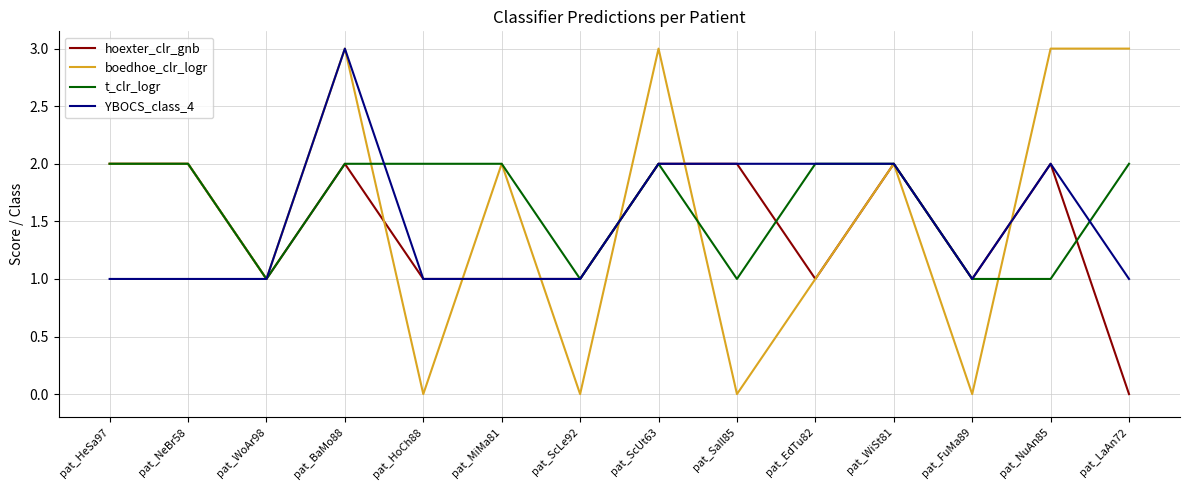

Where is the first local minimum for hoexter_clr_gnb?

pat_WoAr98